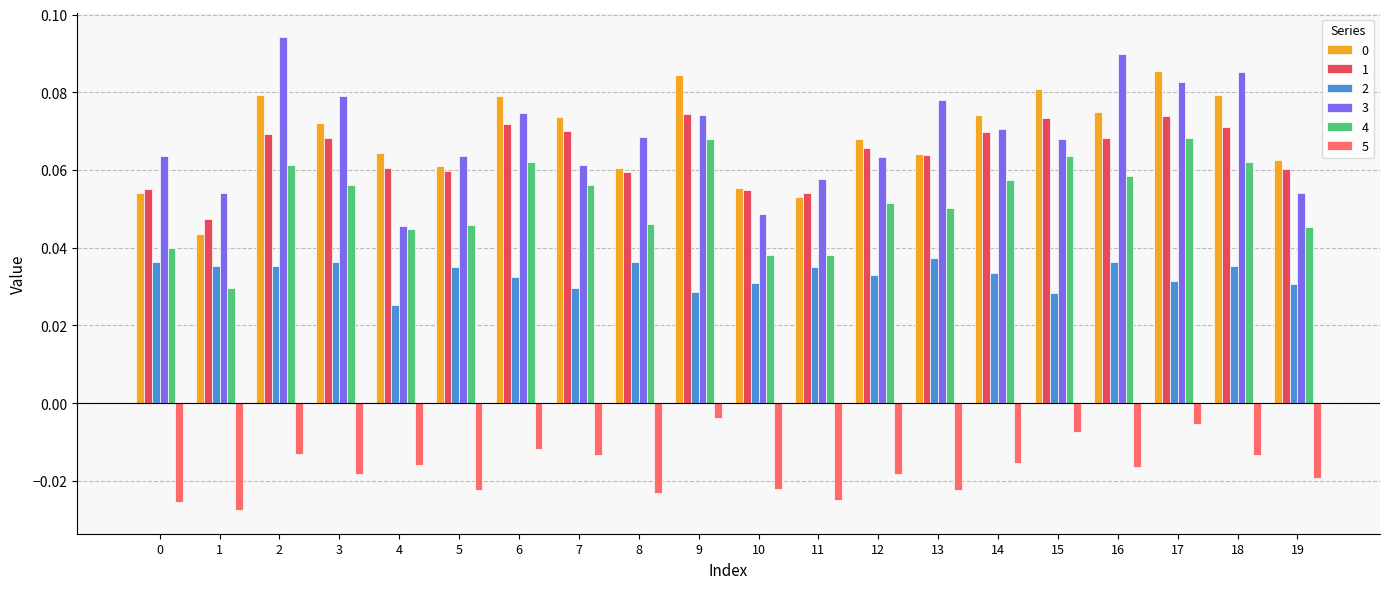

How many 2 values are between 0 and 1?

20